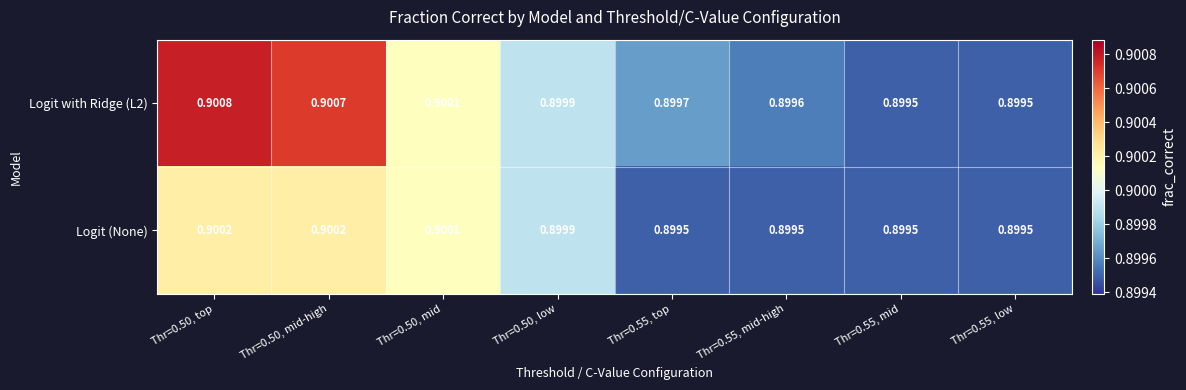

How many series are shown in this chart?

2